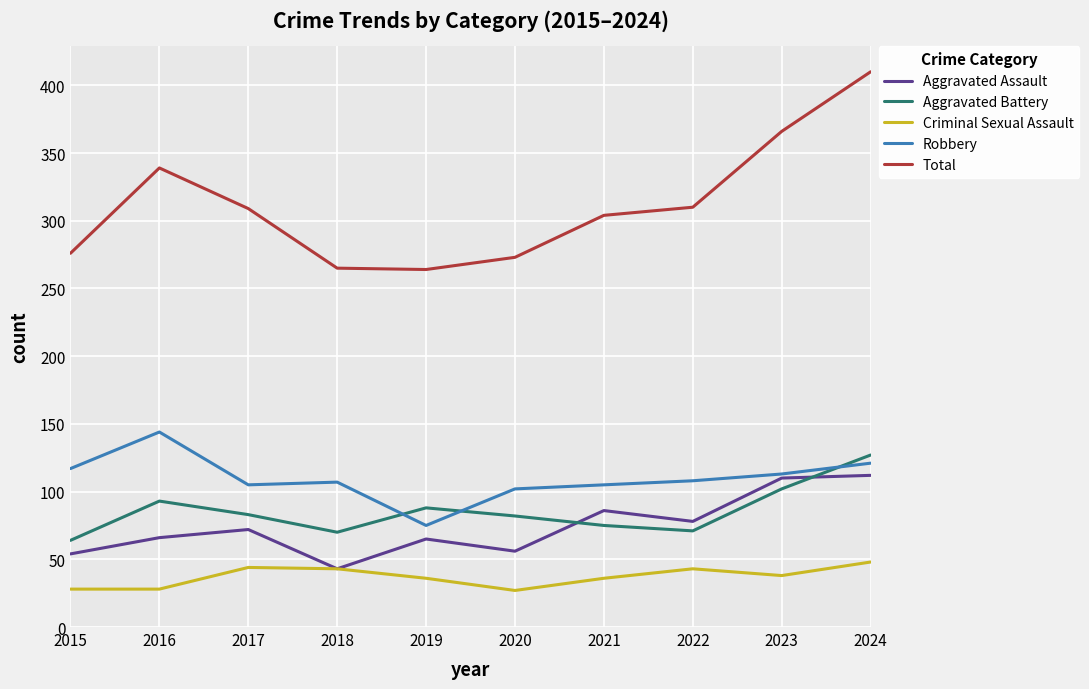

Where is Aggravated Battery nearest to the value 95?

2016